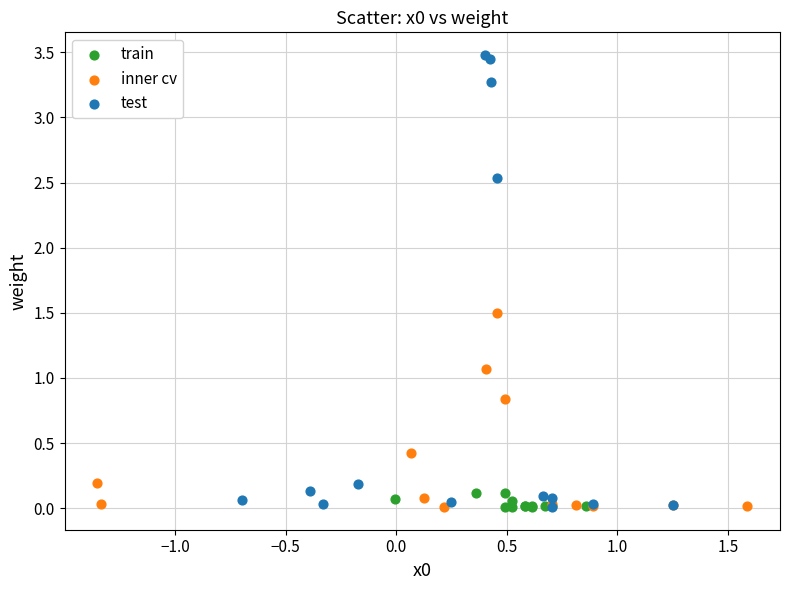

Which series has the widest spread of Y values?

test